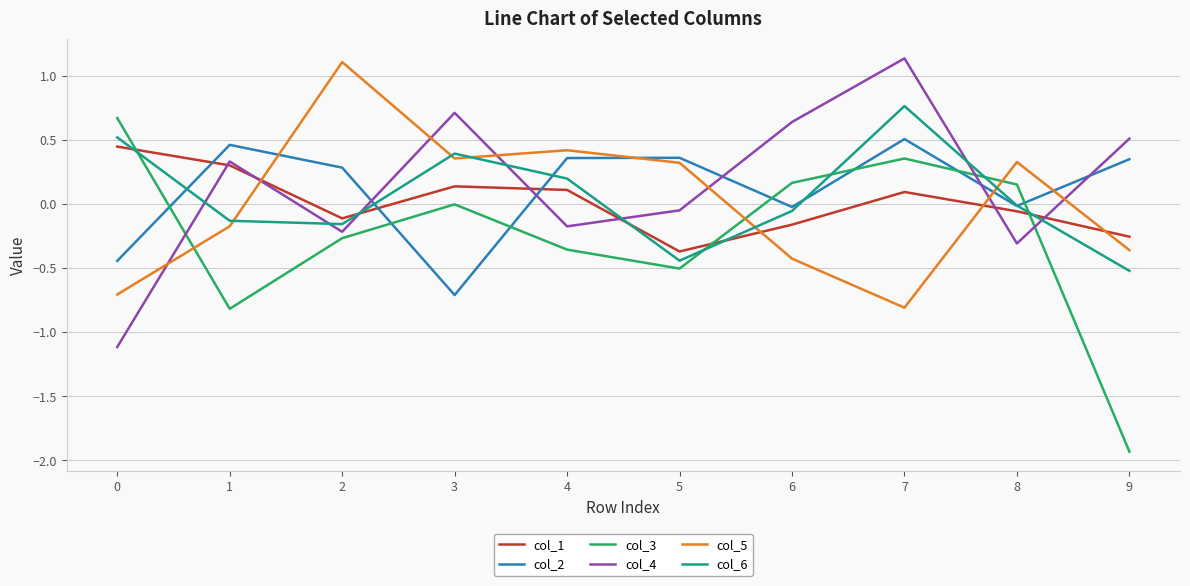

How many categories are shown in the chart?

10